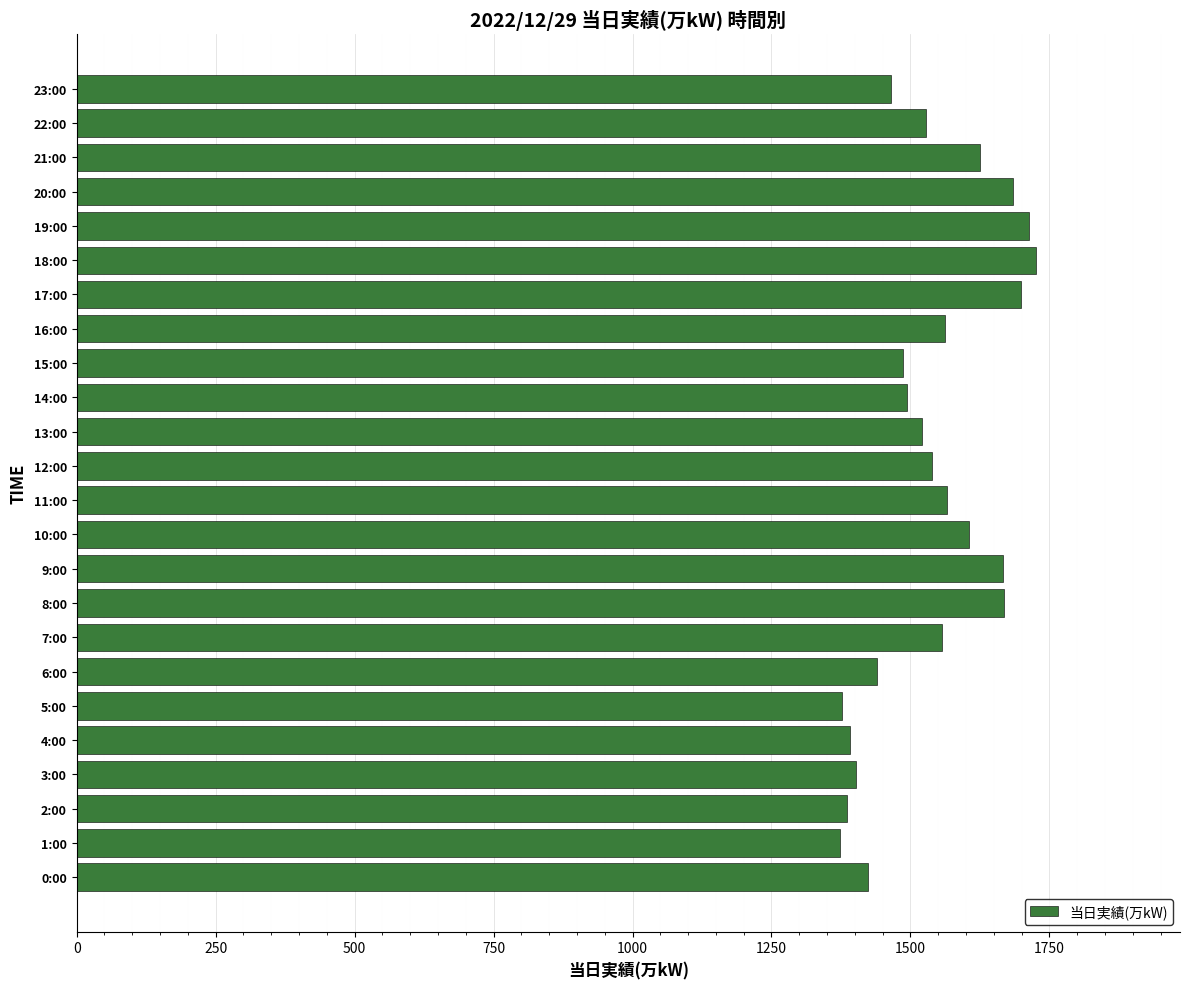

What is the difference between the values at 7:00 and 1:00?

182